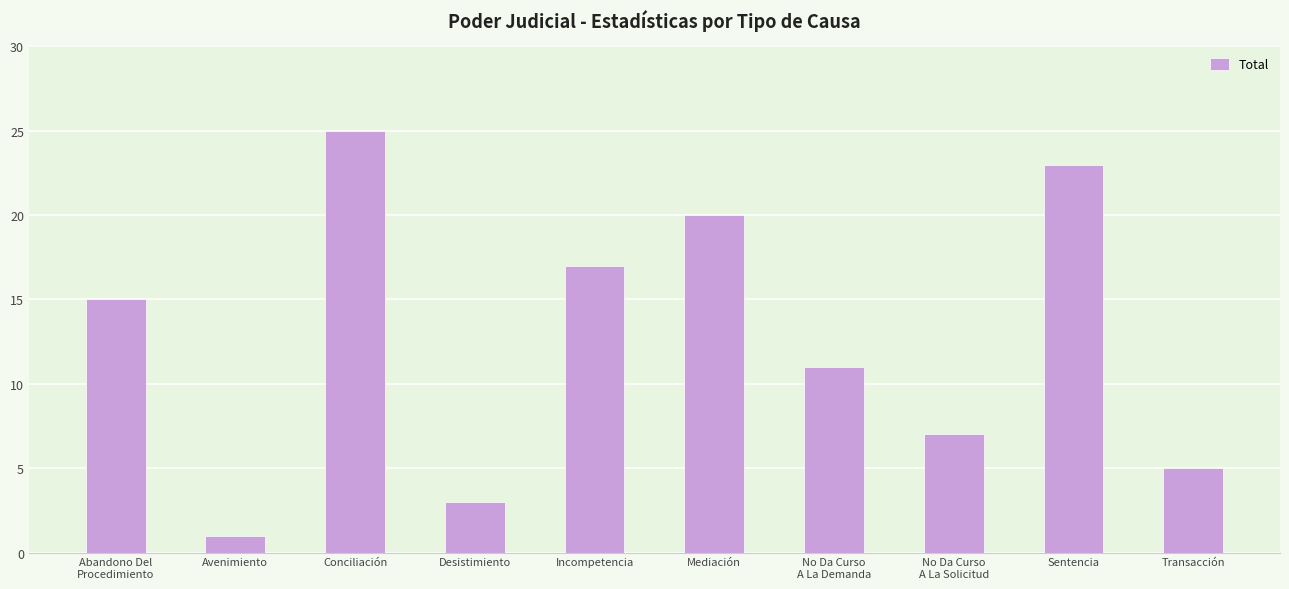

What is the ratio of the value at Incompetencia to the value at Transacción?

3.4